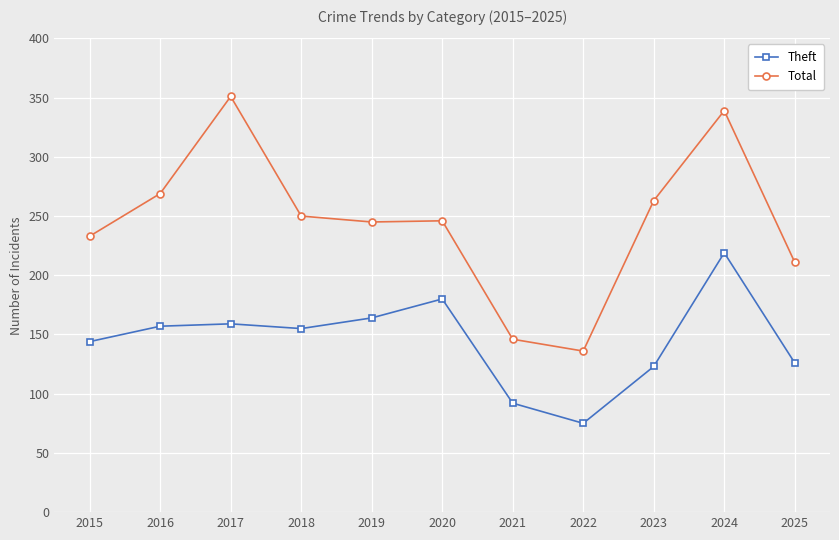

At how many categories does at least one series exceed 83?

11